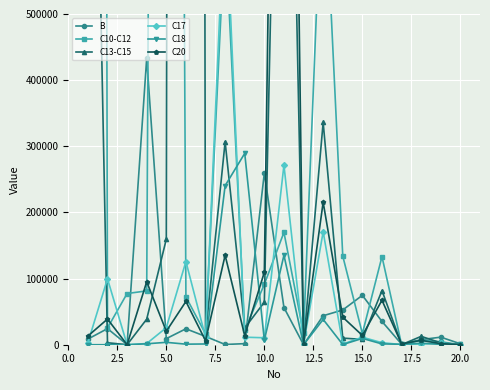

How many times do C18 and C17 cross each other?

7